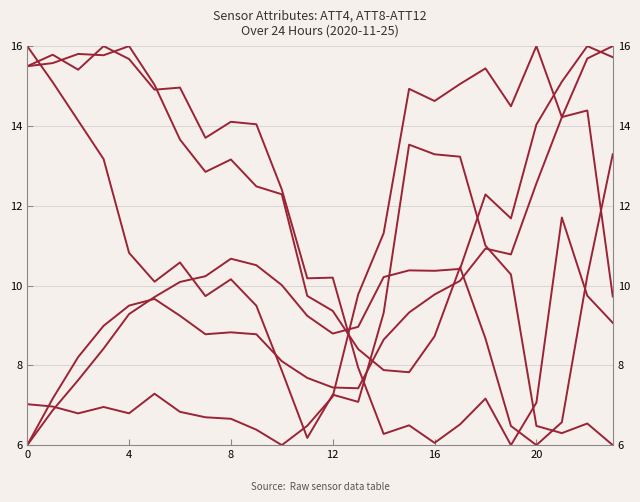

Is it true that ATT8 equals 3.4 at 0?

False